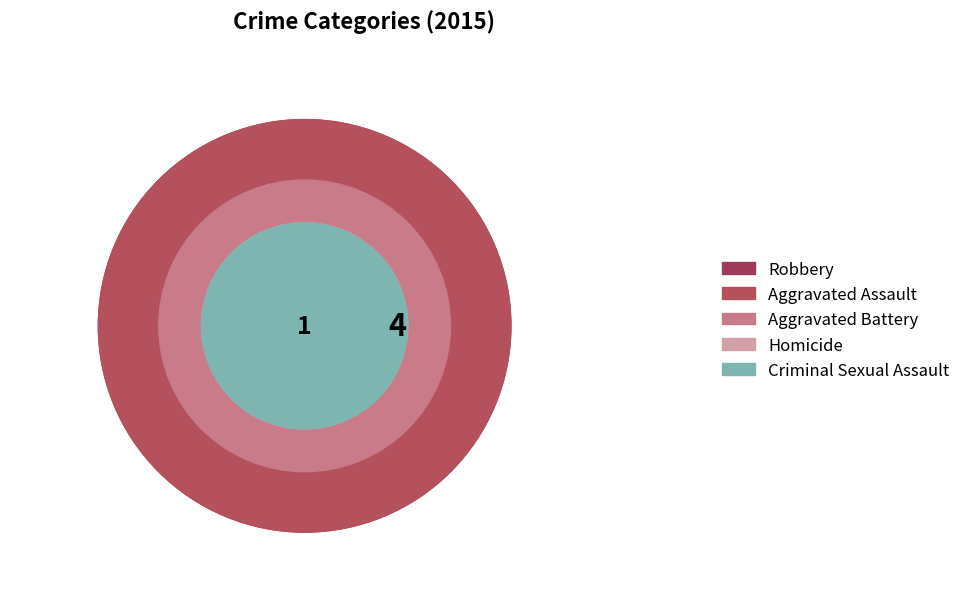

How many slices are in this pie chart?

5